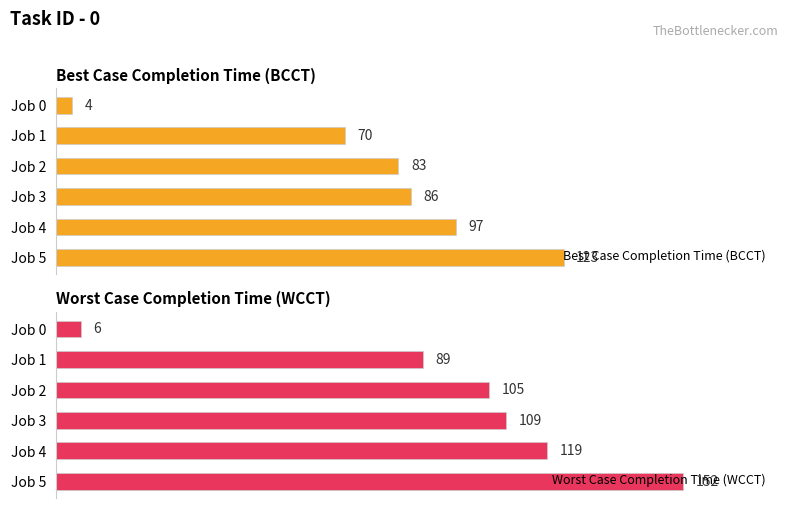

What is the minimum value for Best Case Completion Time (BCCT)?

4